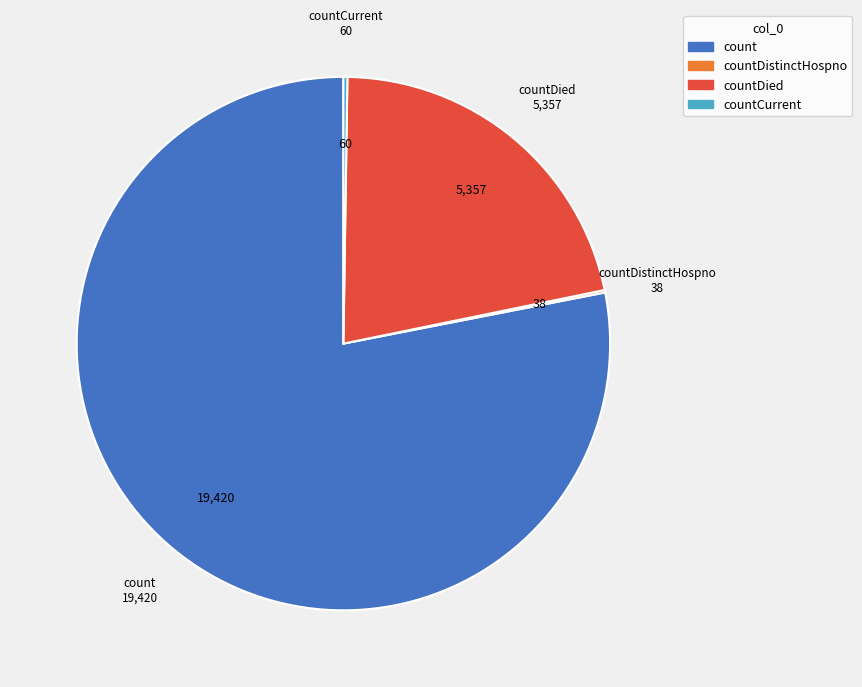

Is there any slice that represents more than half of the pie?

Yes